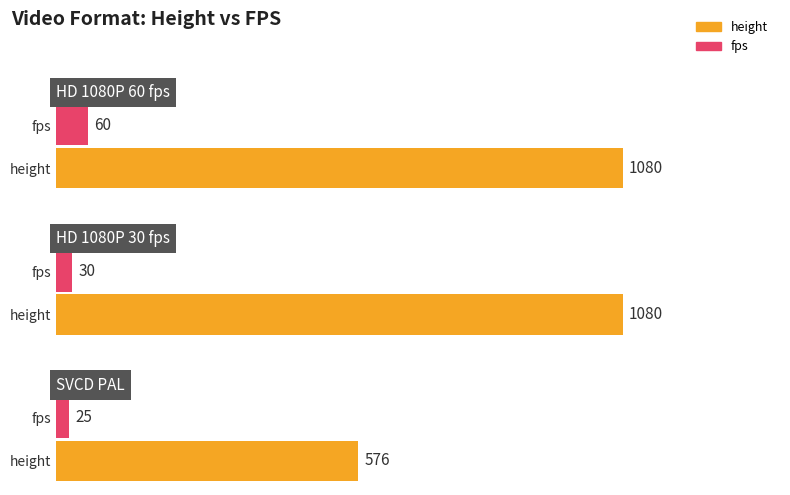

How many bars are there in each group?

2